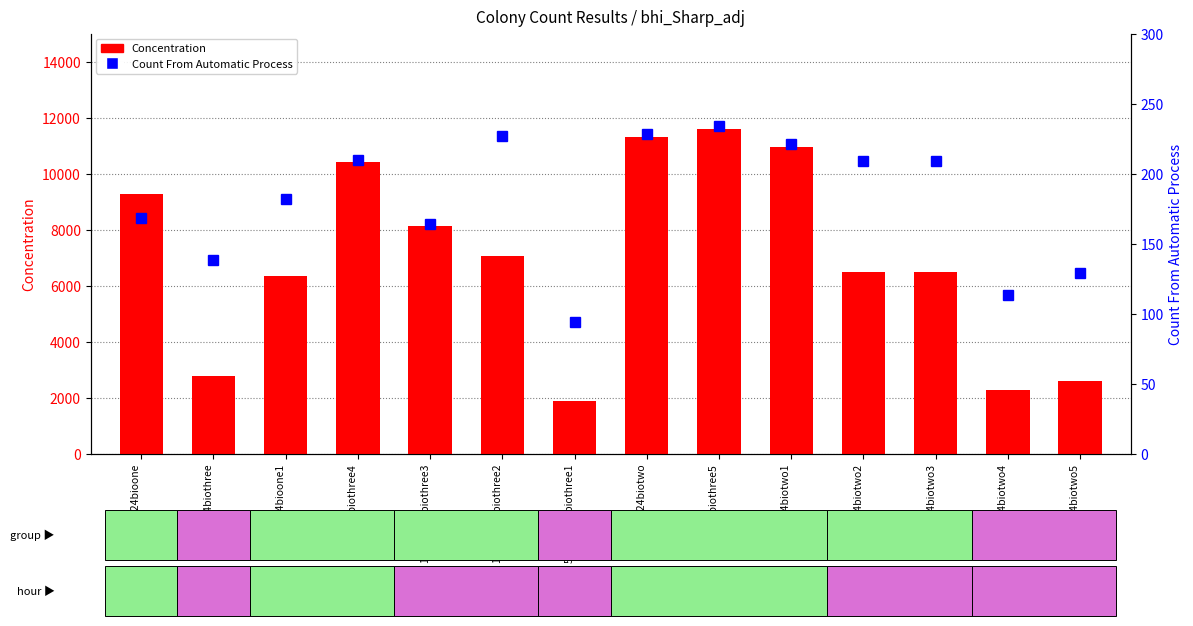

What is the sum of all Concentration values?

97563.2